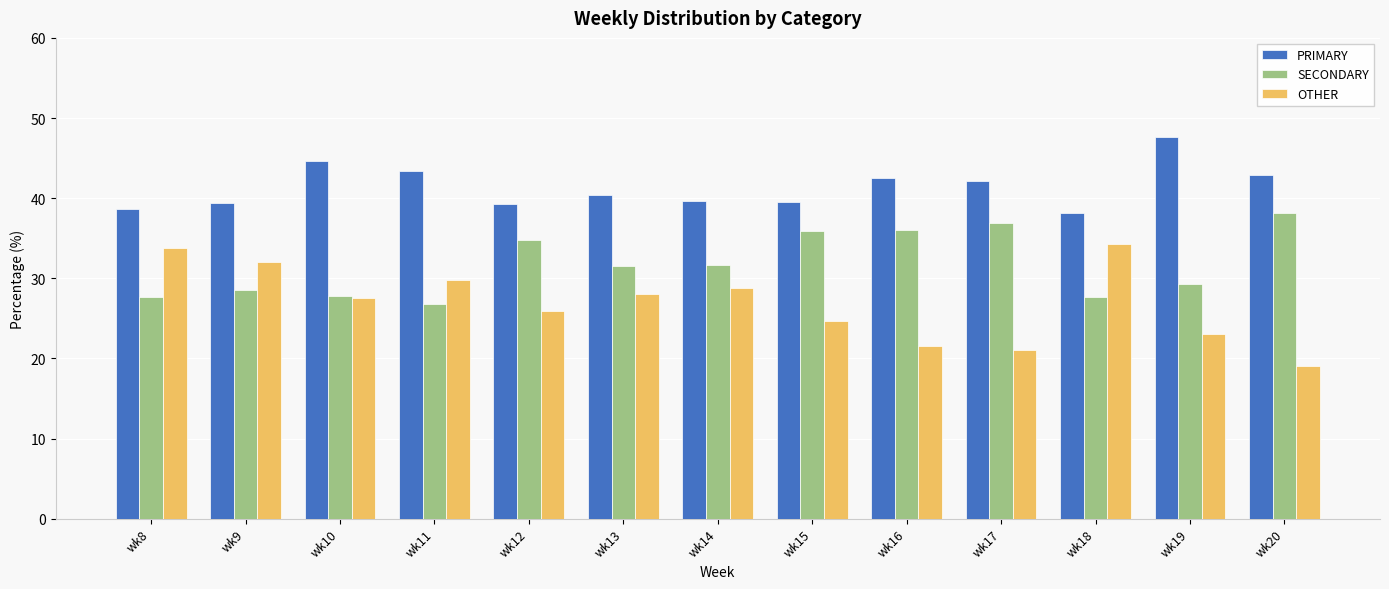

What is the difference between the maximum and second lowest values in the SECONDARY series?

10.5